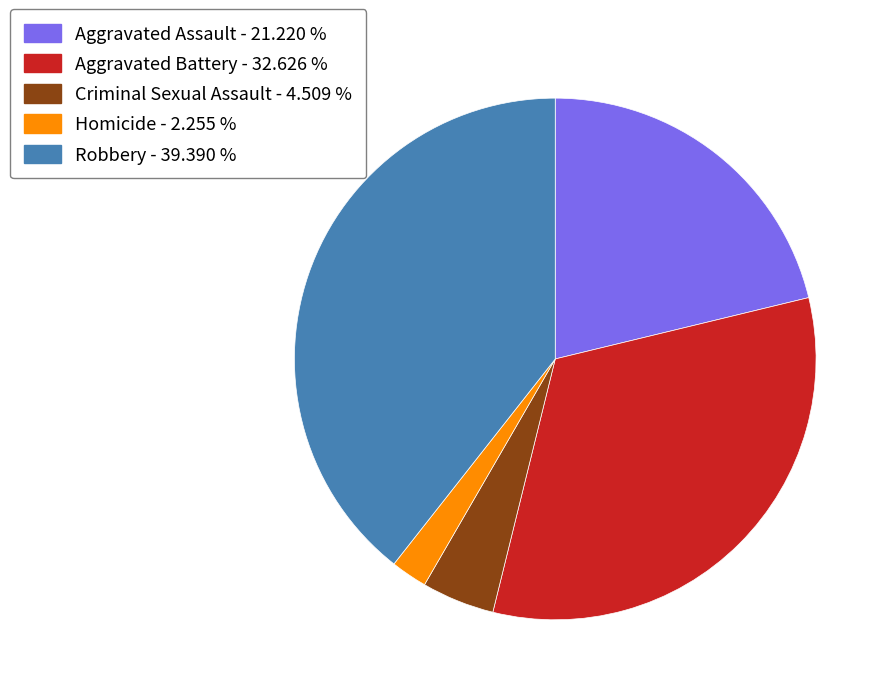

Rank the categories by value from highest to lowest.

Robbery, Aggravated Battery, Aggravated Assault, Criminal Sexual Assault, Homicide